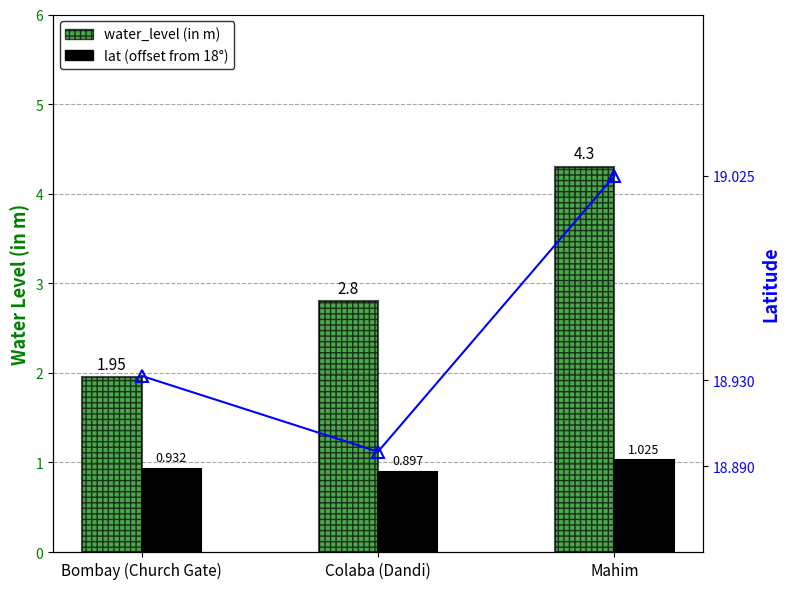

What is the value of the lat (offset from 18°) bar at the 2nd from the left?

0.9